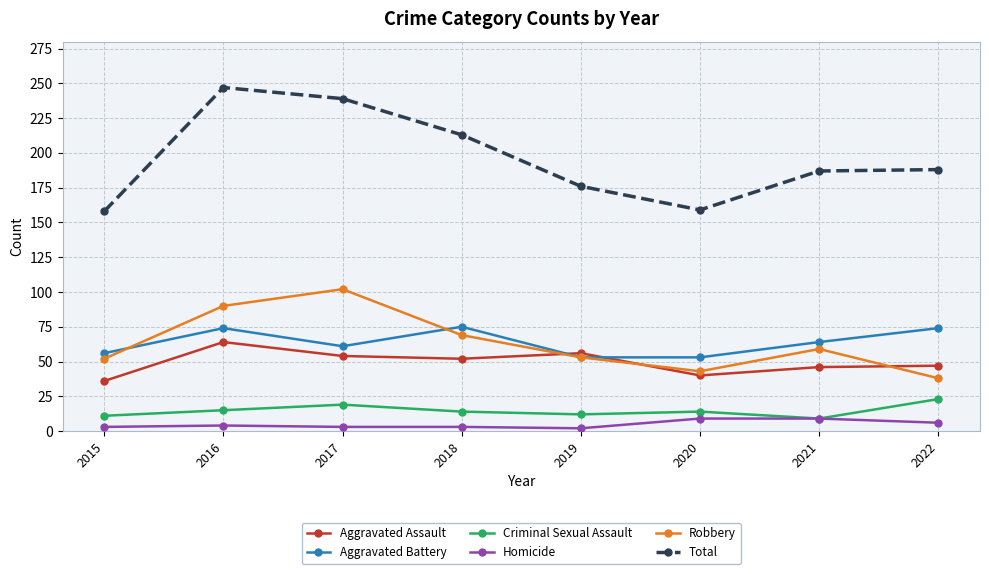

True or false: Aggravated Battery and Total intersect in this chart.

False